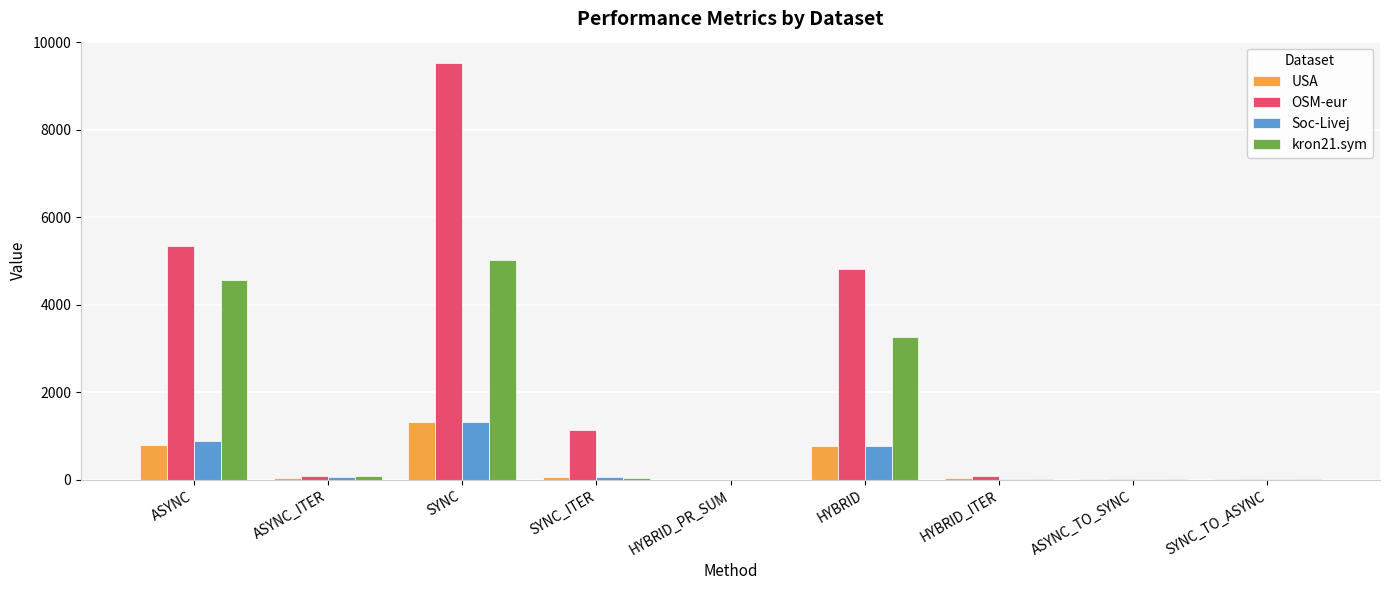

How many distinct data groups are displayed?

4